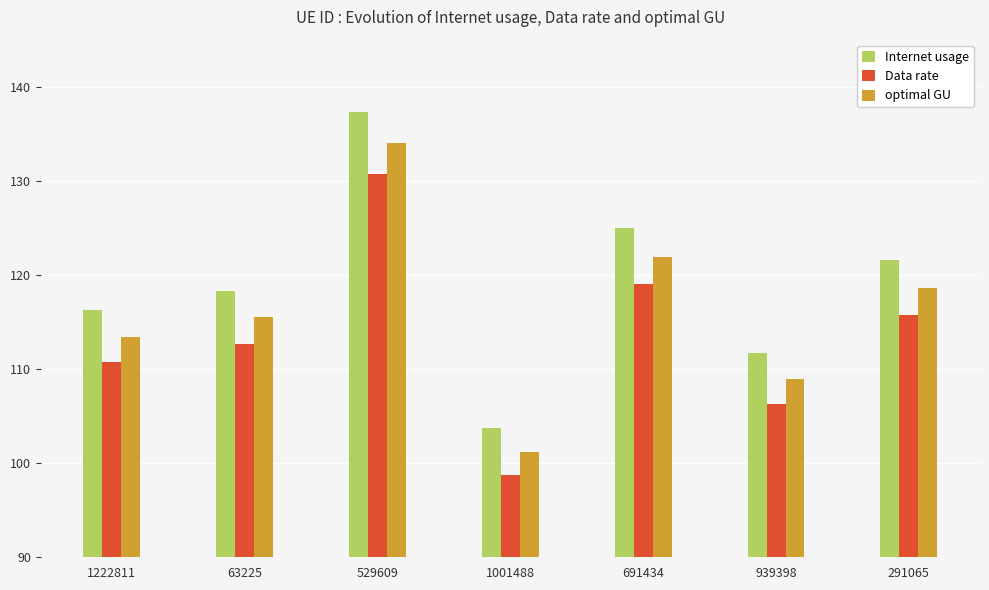

The optimal GU series shows 189.4 at 939398. True or false?

False